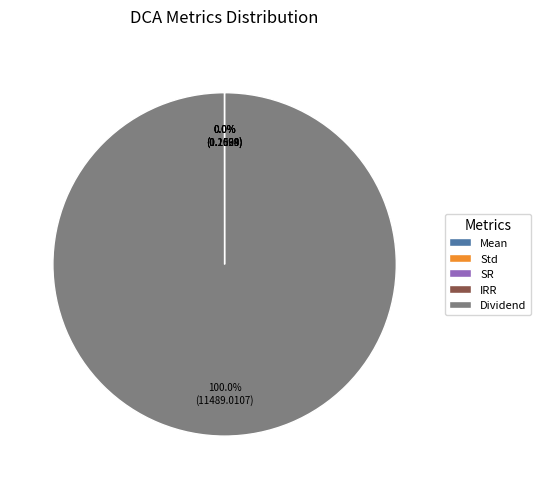

The Dividend slice represents 90% of the pie. True or false?

False